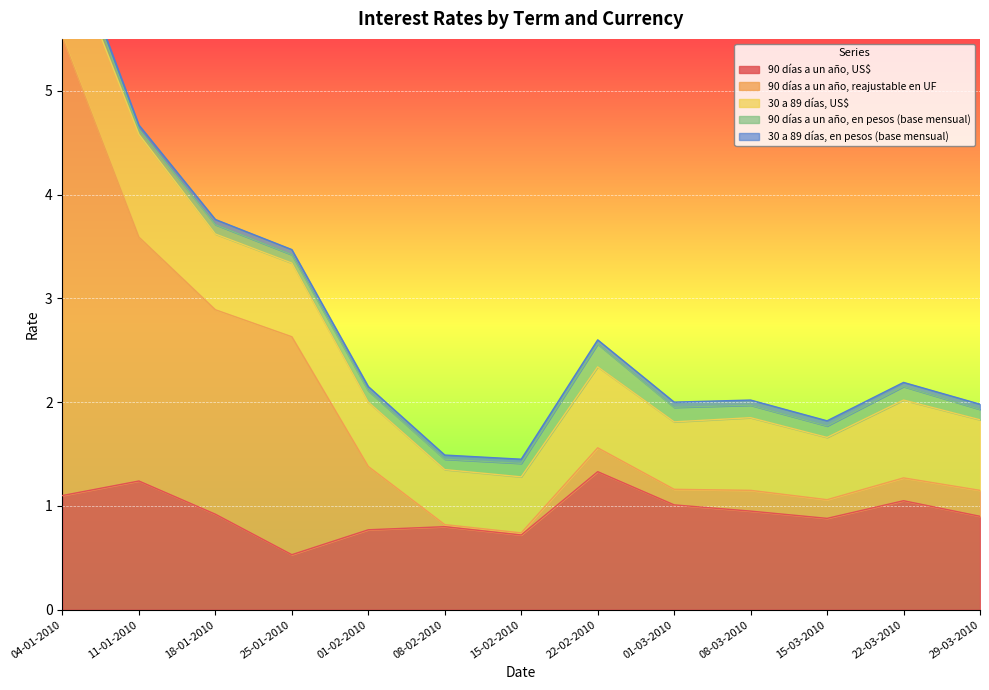

What is the average value of the 90 días a un año, US$ series?

0.9